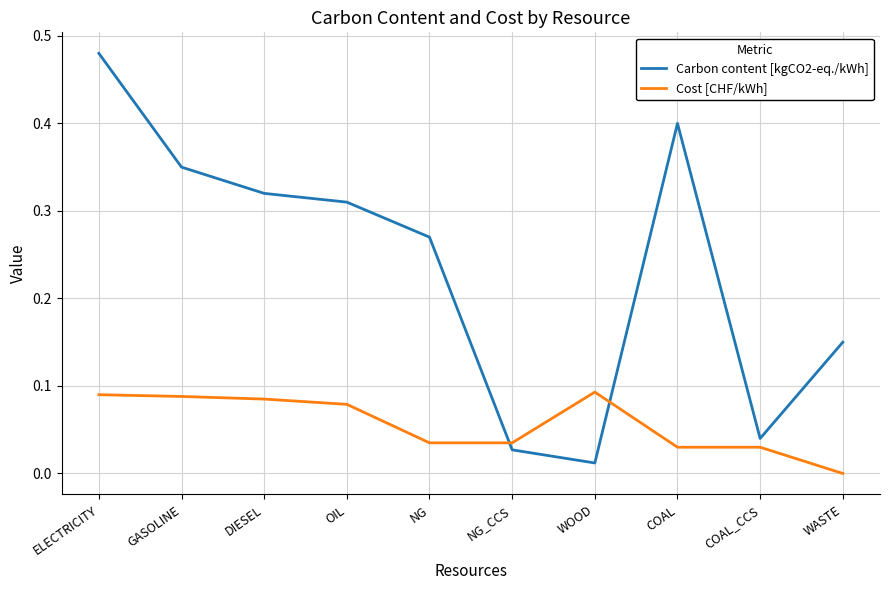

In Carbon content [kgCO2-eq./kWh], how many points are lower than both neighbors (excluding endpoints)?

2